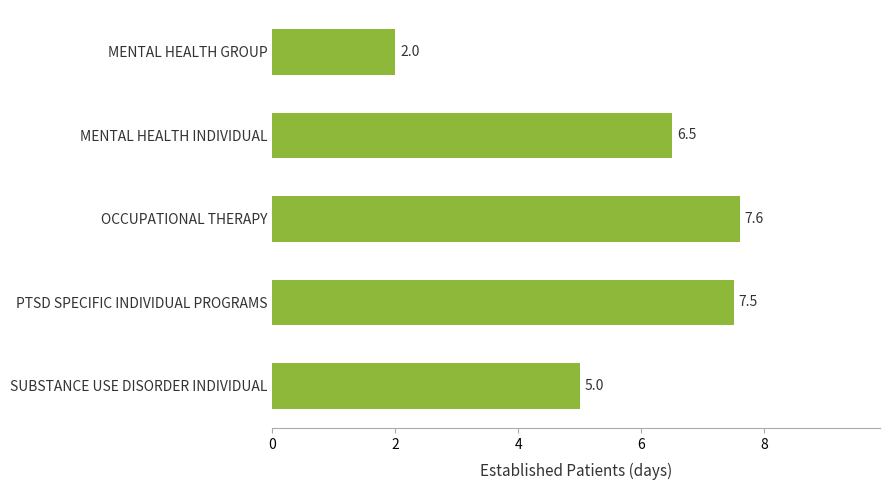

Reading top to bottom, what are all the values shown in this chart?

2.0	6.5	7.6	7.5	5.0